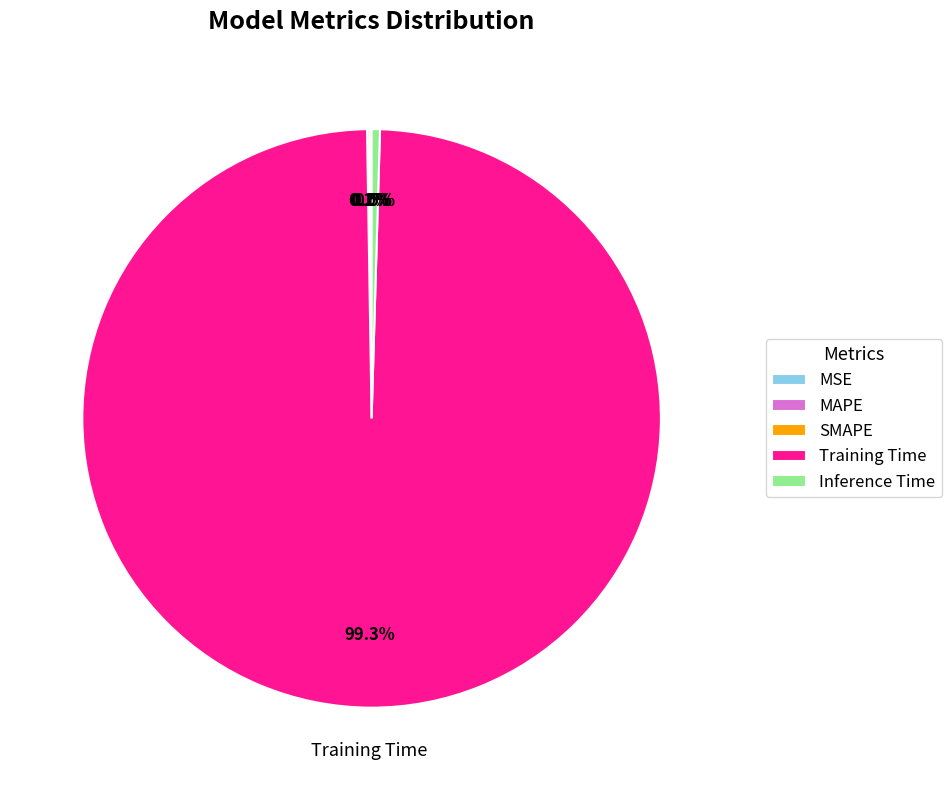

Does any single category account for the majority?

Yes